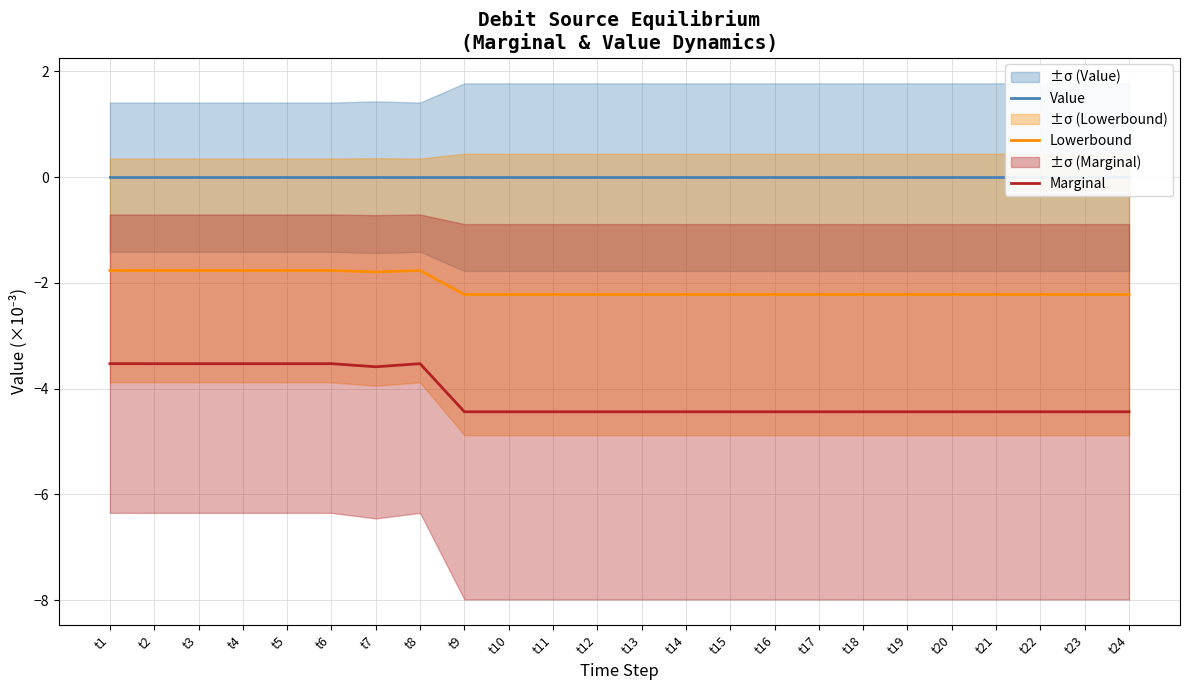

True or false: Marginal and Value intersect in this chart.

False